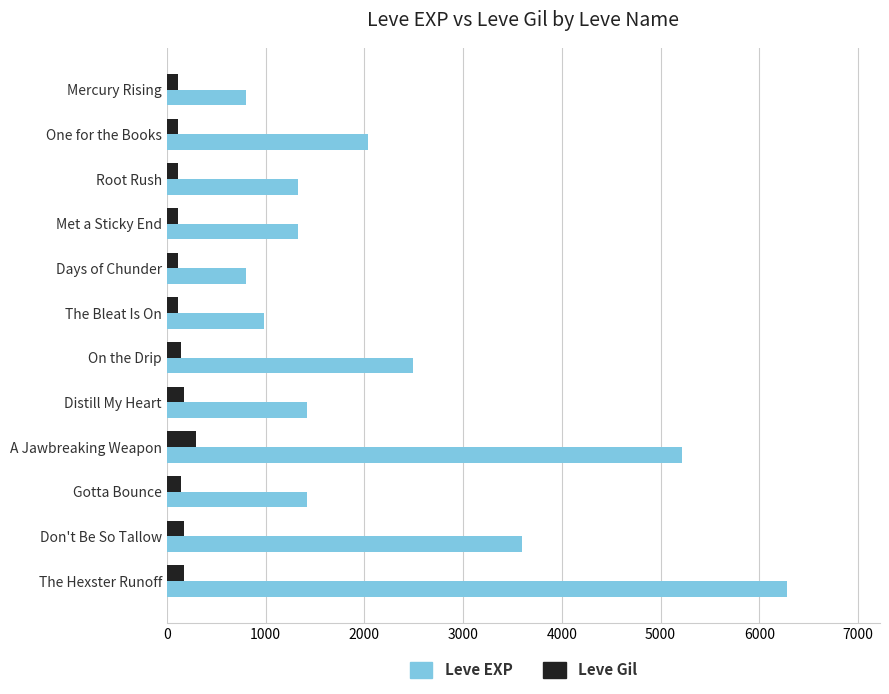

What is the average value of the Leve Gil series?

147